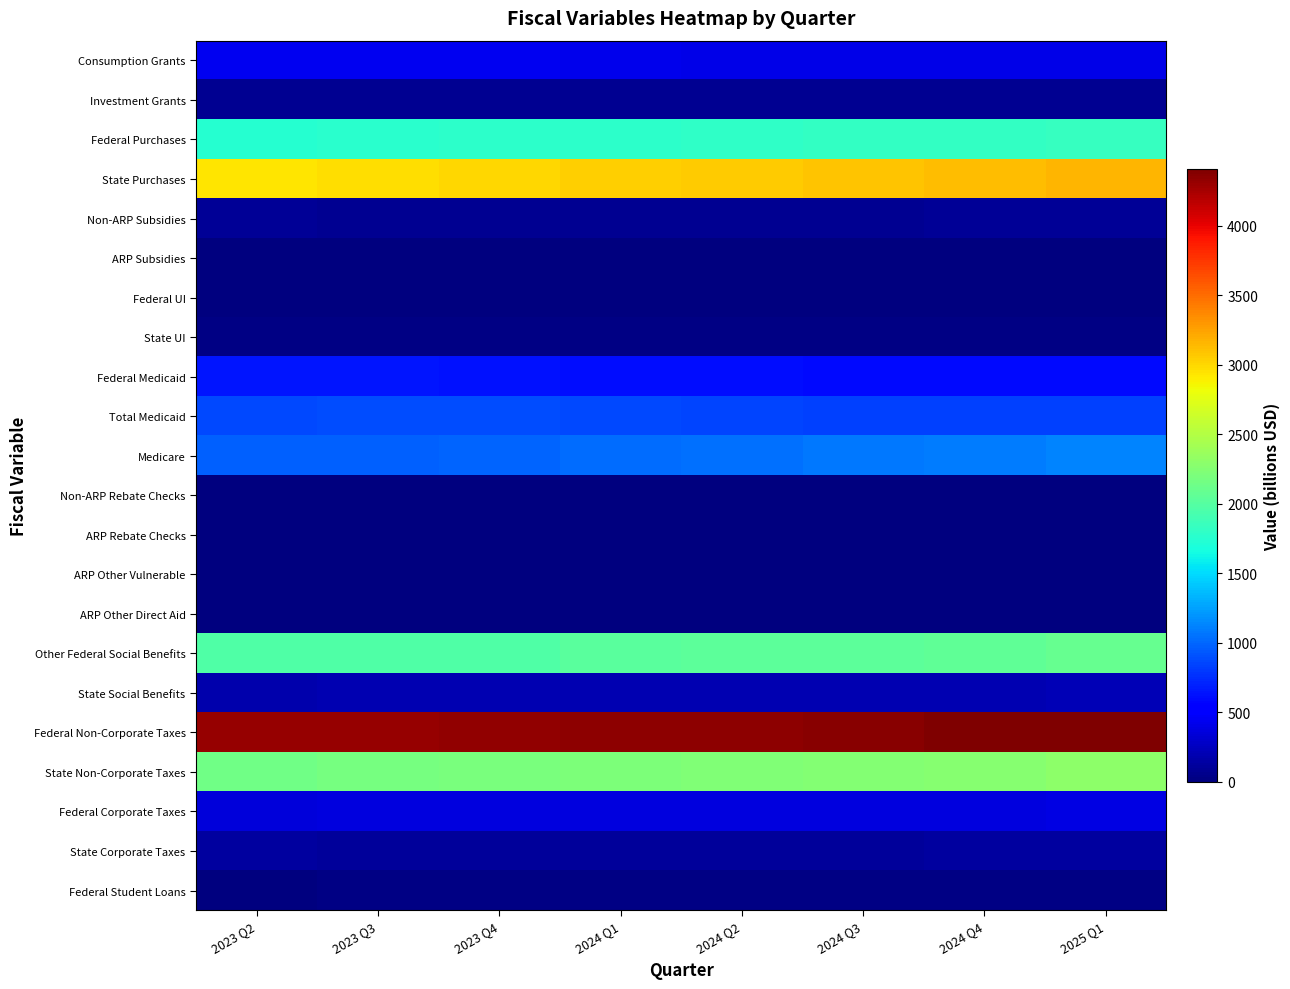

What is the maximum value shown in the chart?

4407.8